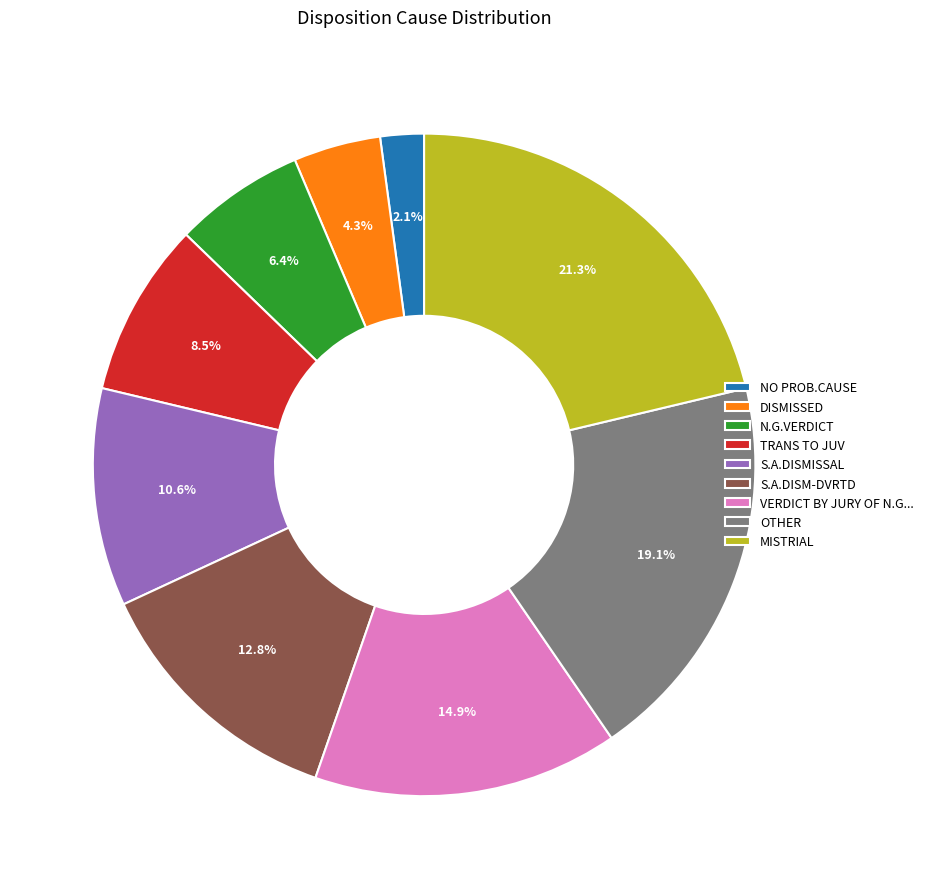

Does OTHER account for over 50% of the chart?

No